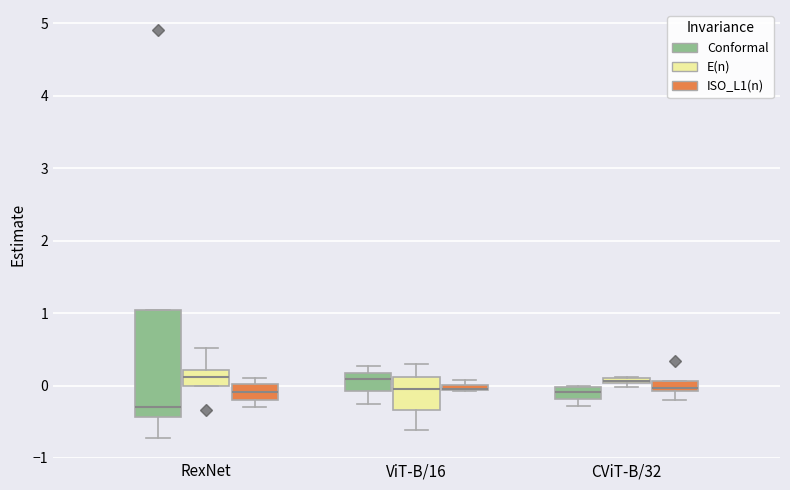

Which box is the tallest, from its lower edge to its upper edge?

RexNet (Conformal)